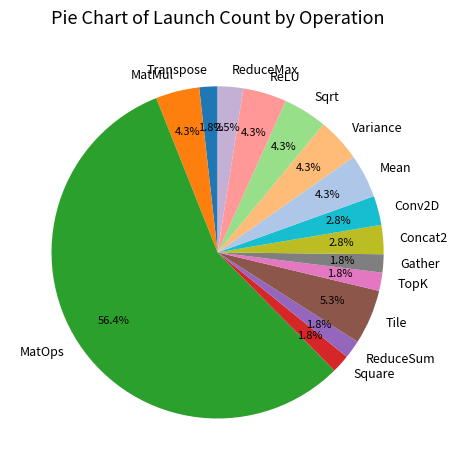

To the nearest percent, what is the difference between the Variance and ReduceSum slice percentages?

2%